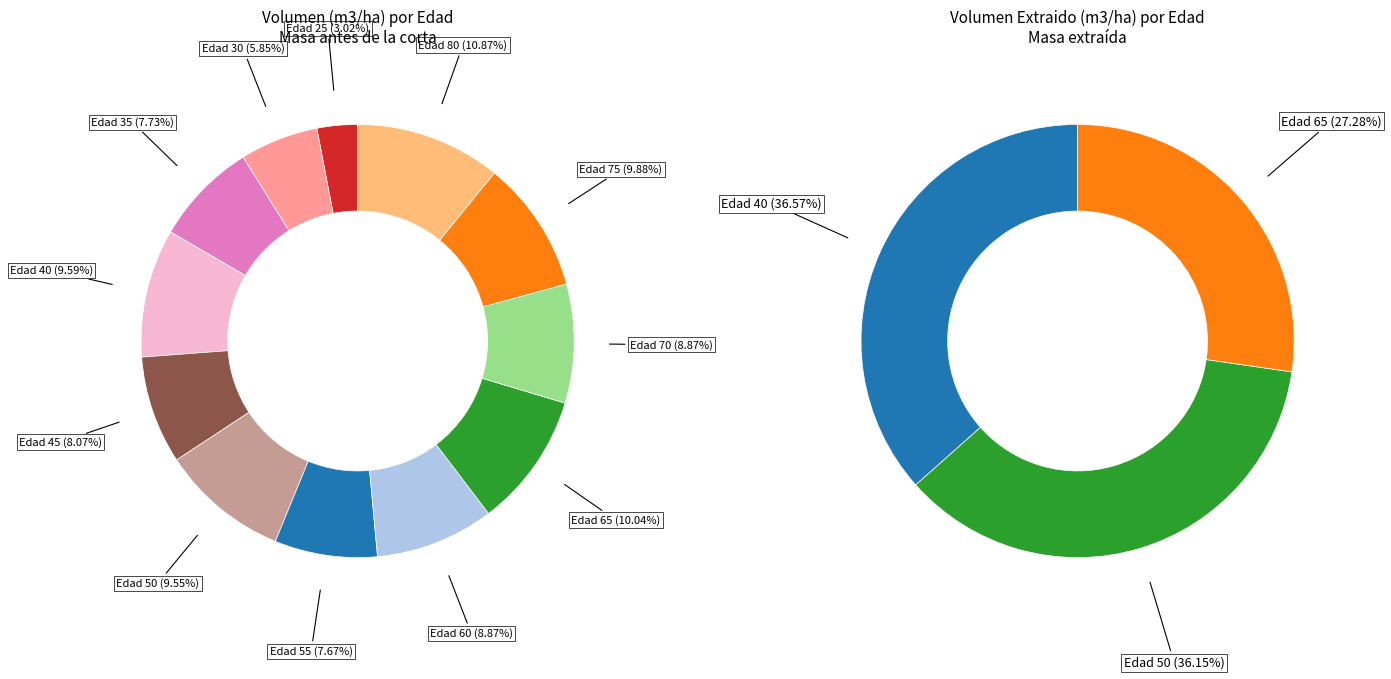

Which has a higher value, 75 or 40?

75